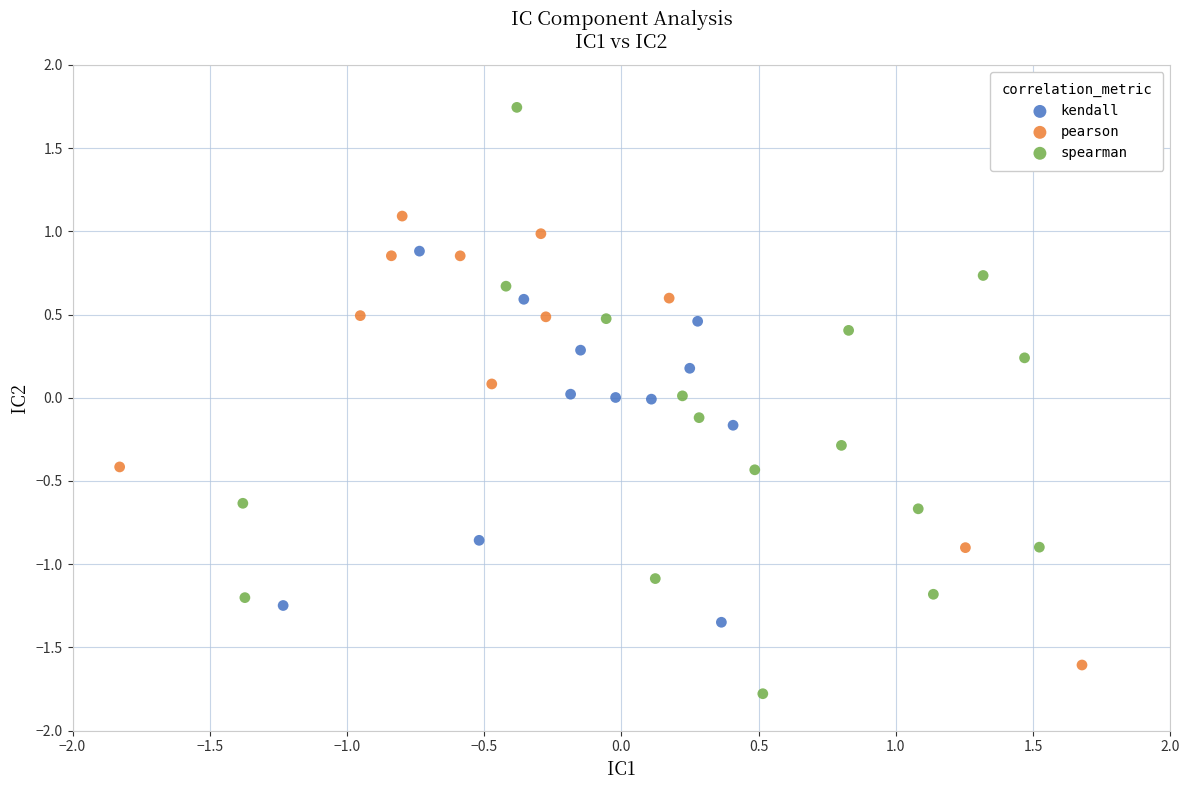

Which series reaches the minimum Y coordinate?

spearman